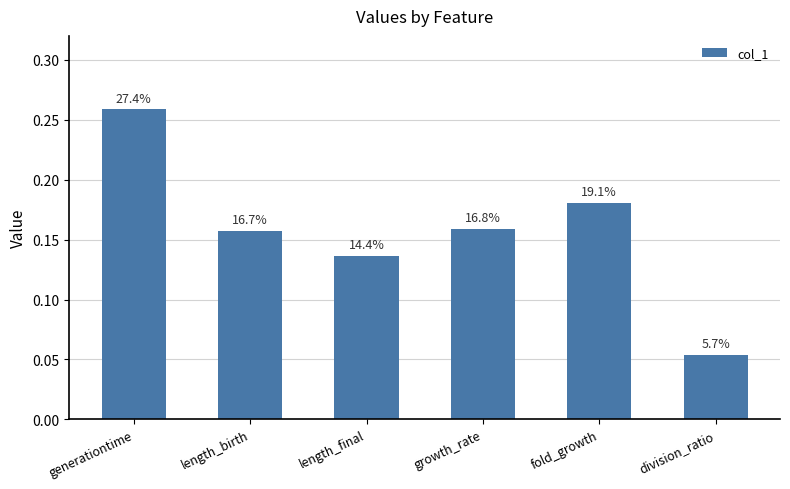

Is it true that the value at growth_rate is 0.2?

True